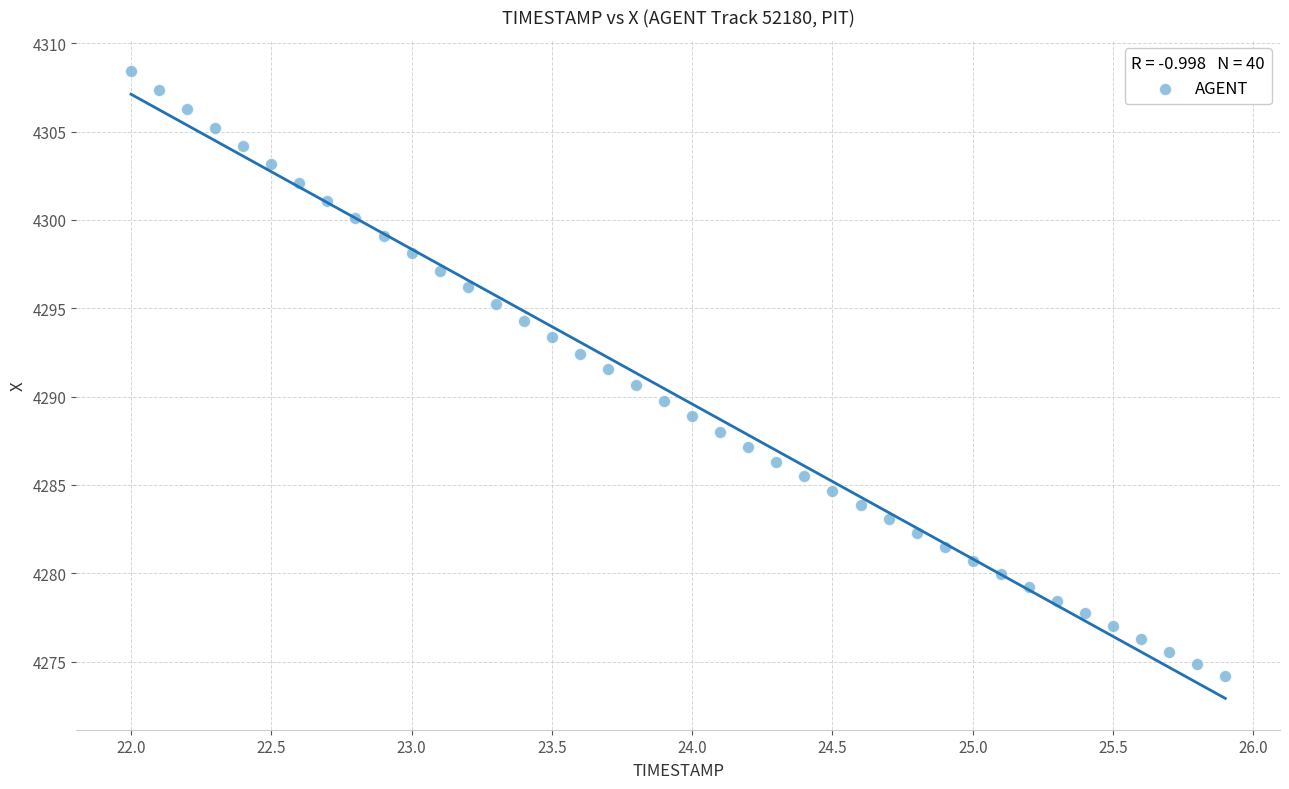

What is the range of X values (max minus min)?

3.9